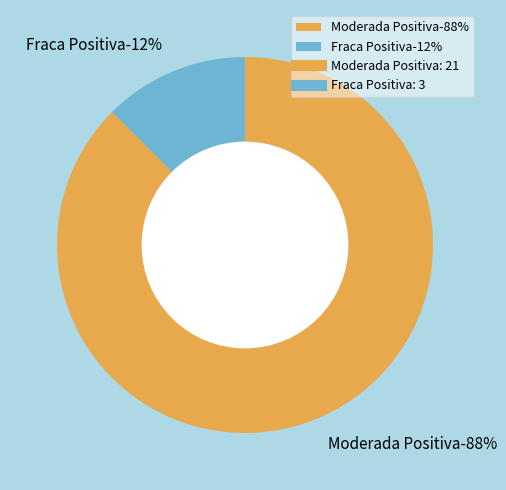

Combined, what portion of the pie is Fraca Positiva and Moderada Positiva?

100.0%